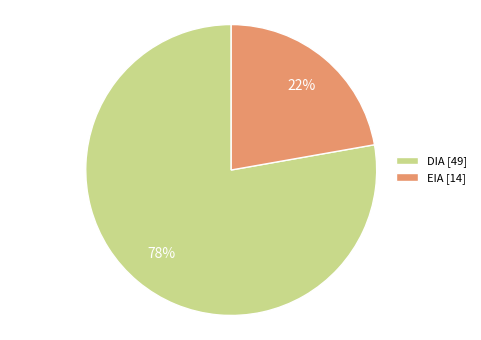

Do EIA [14] and DIA [49] together represent more than half of the pie?

Yes